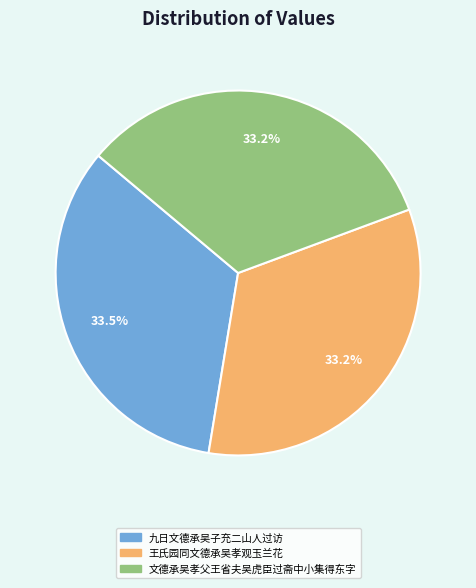

Combined, what portion of the pie is 文德承吴孝父王省夫吴虎臣过斋中小集得东字 and 王氏园同文德承吴孝观玉兰花?

66.5%